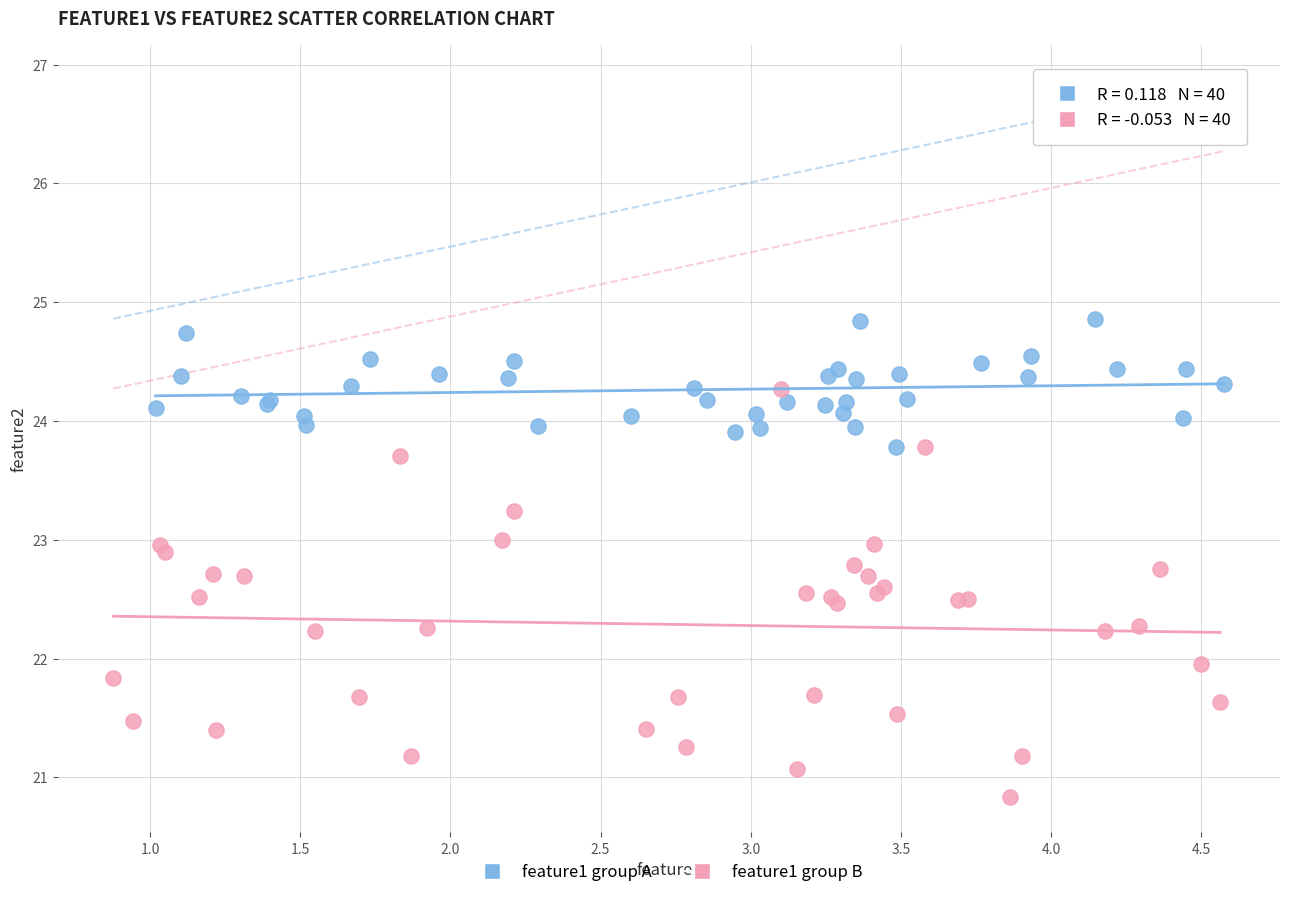

Which series reaches the minimum Y coordinate?

feature1 group B